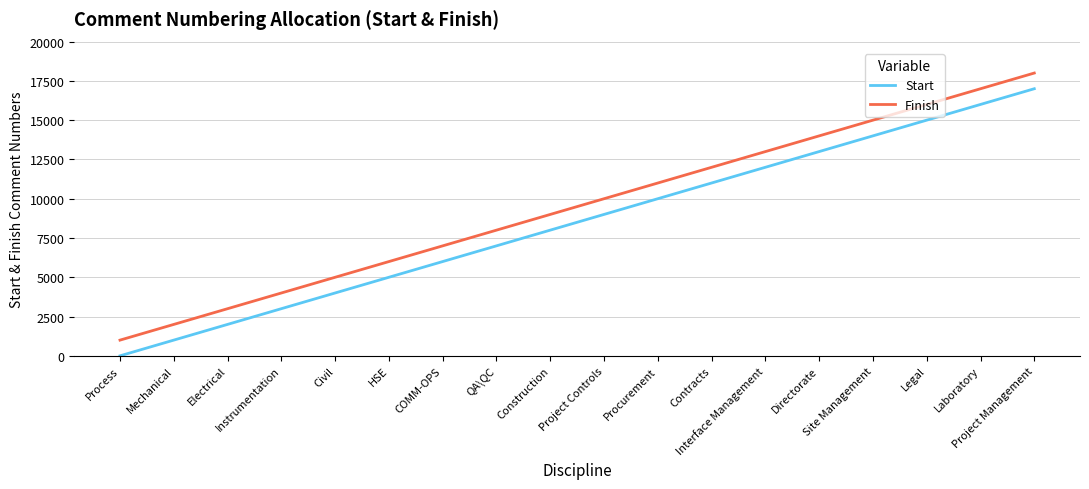

Which category has the lowest value in the Finish series?

Process